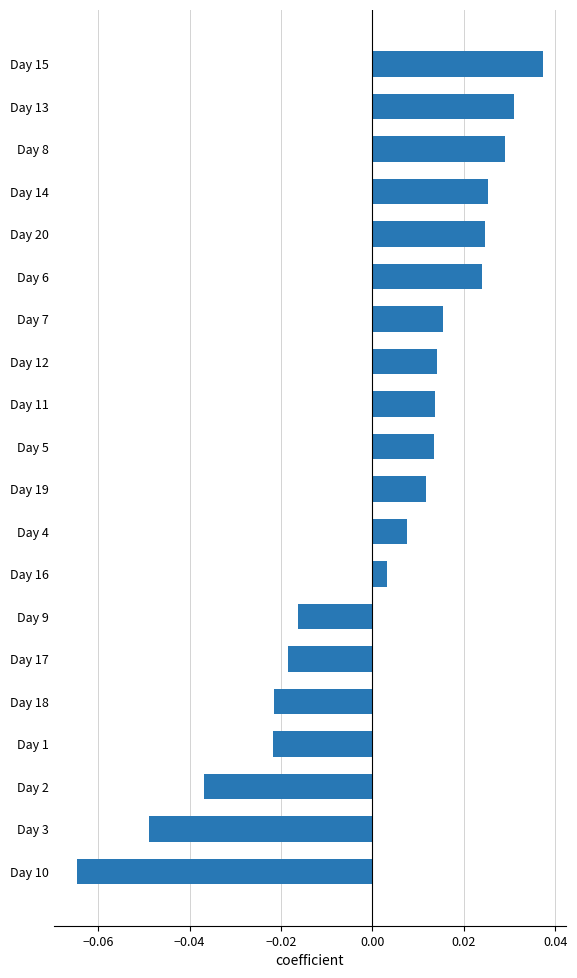

Where is the data nearest to the value 0?

Day 16